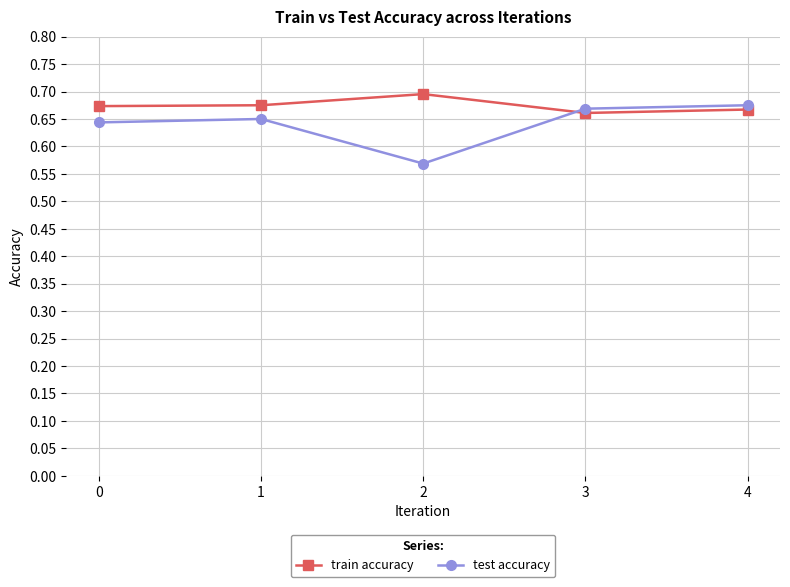

In train accuracy, how many points are higher than both neighbors (excluding endpoints)?

1